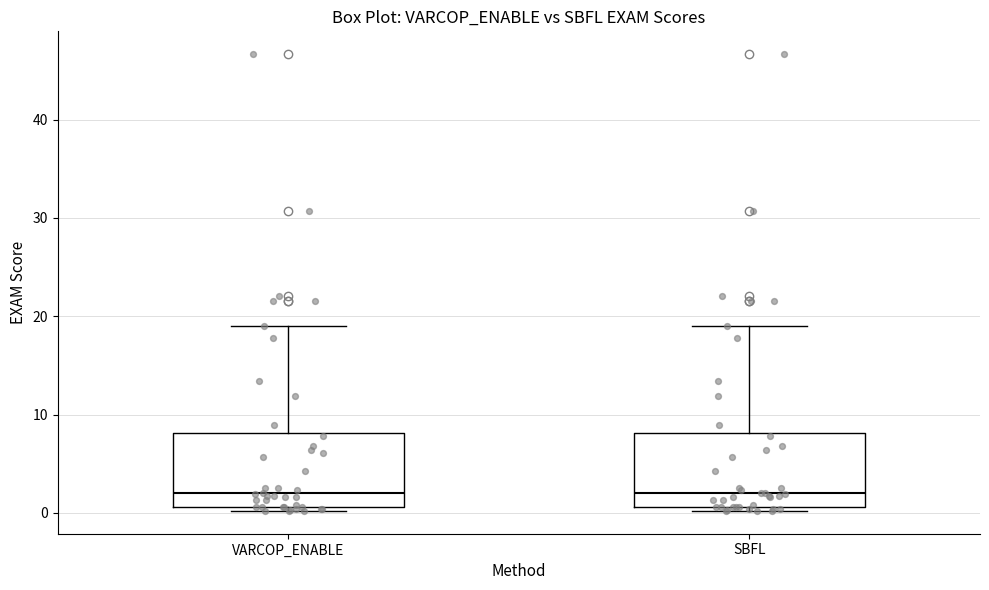

Reading left to right, read every box against the y-axis: the position of its median line, the range the box covers, and the ends of its whiskers. The values are not printed on the chart, so give them approximately, as read against the axis.

VARCOP_ENABLE: median 2, box 1 to 8, whiskers 0 to 19
SBFL: median 2, box 1 to 8, whiskers 0 to 19